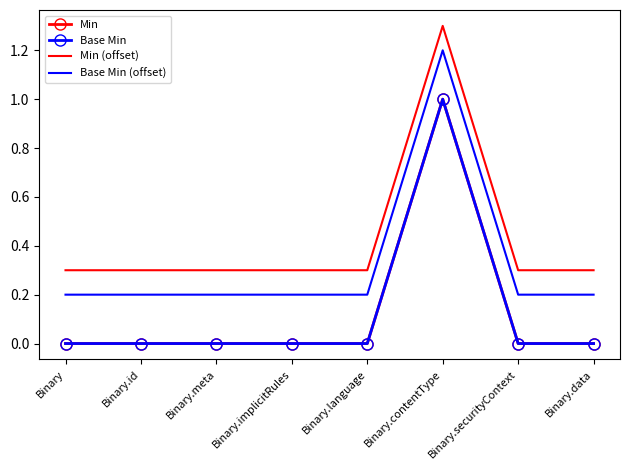

Reading right to left, list all the values displayed in this chart.

Min: 0.0	0.0	1.0	0.0	0.0	0.0	0.0	0.0
Base Min: 0.0	0.0	1.0	0.0	0.0	0.0	0.0	0.0
Min (offset): 0.3	0.3	1.3	0.3	0.3	0.3	0.3	0.3
Base Min (offset): 0.2	0.2	1.2	0.2	0.2	0.2	0.2	0.2